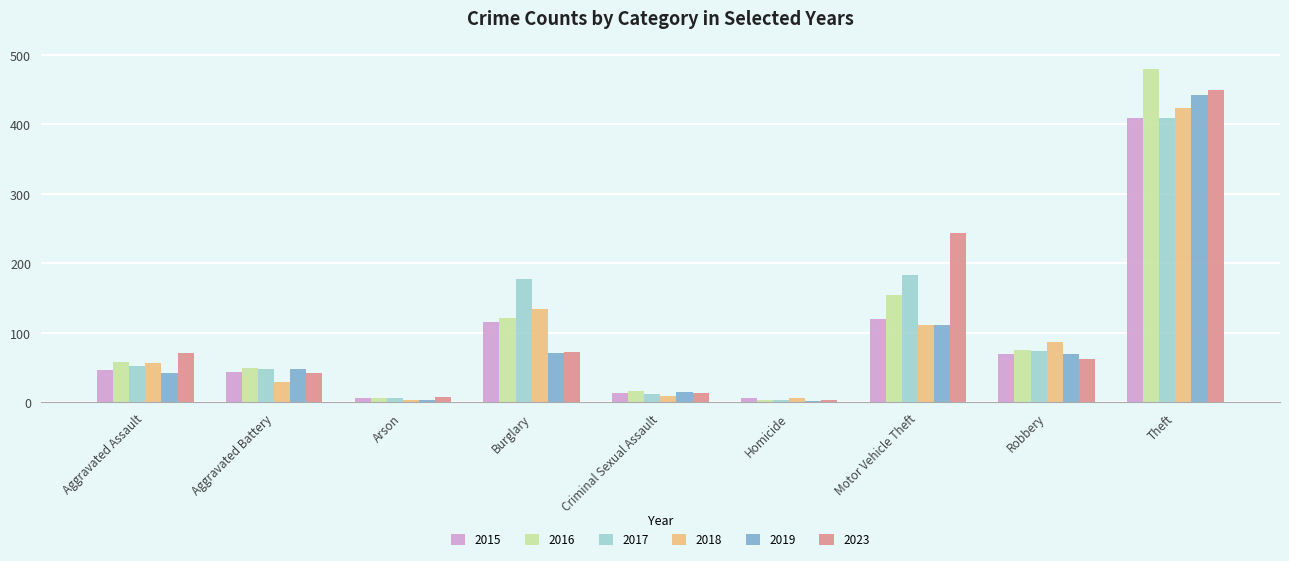

What is the difference between the maximum and second lowest values in the 2018 series?

417